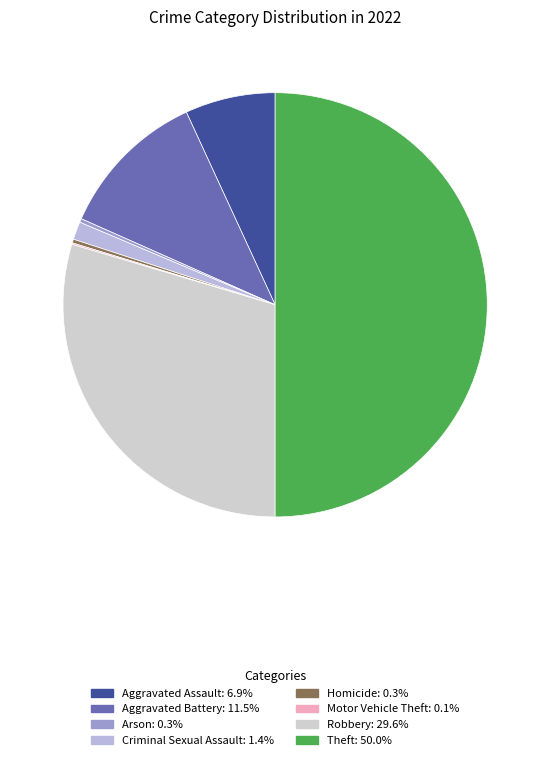

Rank the categories by value from lowest to highest.

Motor Vehicle Theft, Arson, Homicide, Criminal Sexual Assault, Aggravated Assault, Aggravated Battery, Robbery, Theft